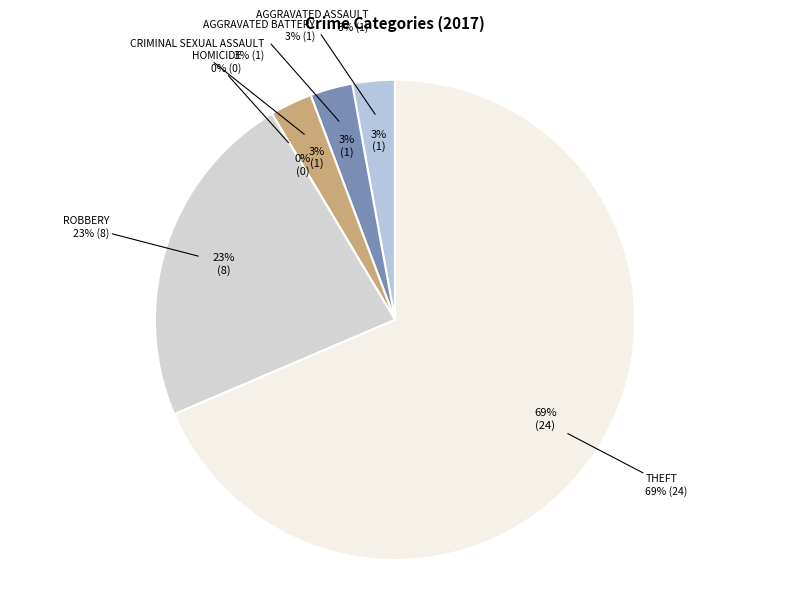

What percentage is NOT represented by Homicide?

100.0%